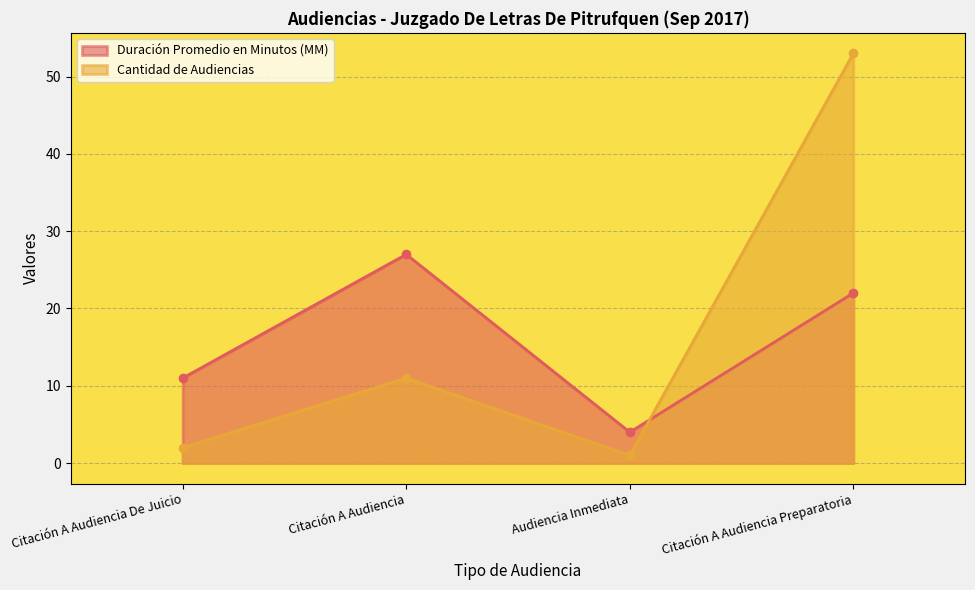

Reading left to right, transcribe all the data shown in this chart.

Duración Promedio en Minutos (MM): Citación A Audiencia De Juicio=11	Citación A Audiencia=27	Audiencia Inmediata=4	Citación A Audiencia Preparatoria=22
Cantidad de Audiencias: Citación A Audiencia De Juicio=2	Citación A Audiencia=11	Audiencia Inmediata=1	Citación A Audiencia Preparatoria=53